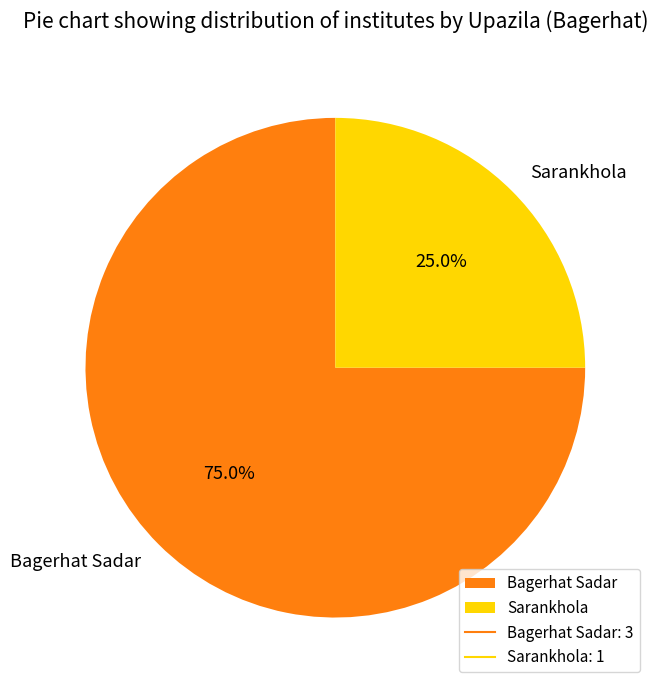

Does Bagerhat Sadar represent more than half of the total?

Yes